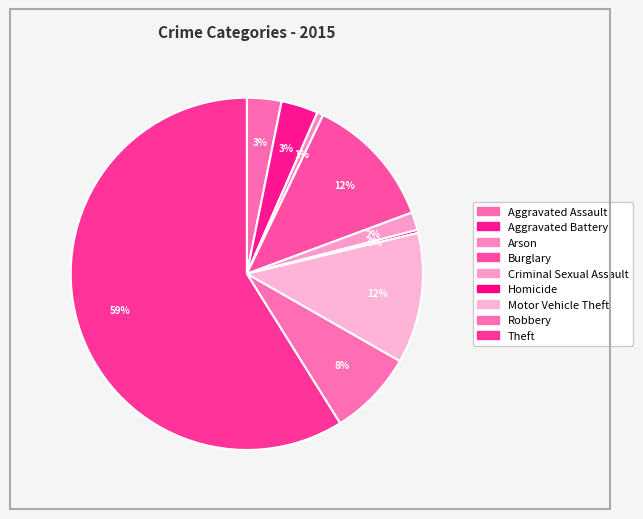

How many slices are in this pie chart?

9